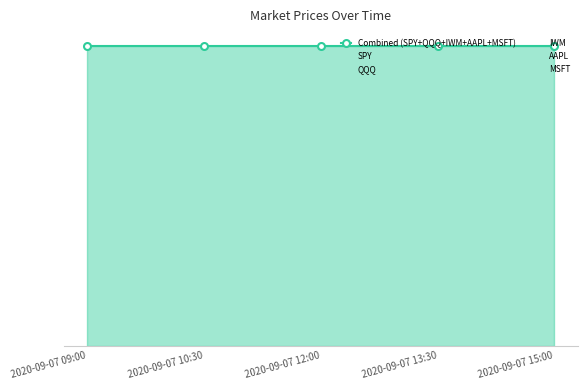

Is it true that AAPL equals 1294.4 at 2020-09-07 10:30?

False